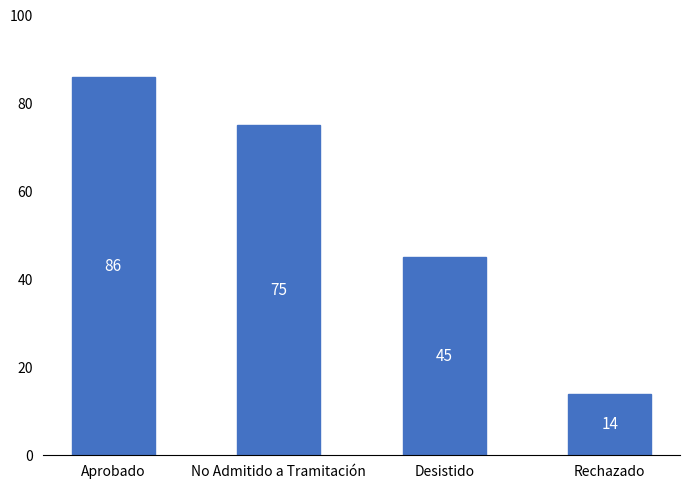

What is the difference between the maximum and minimum values?

72